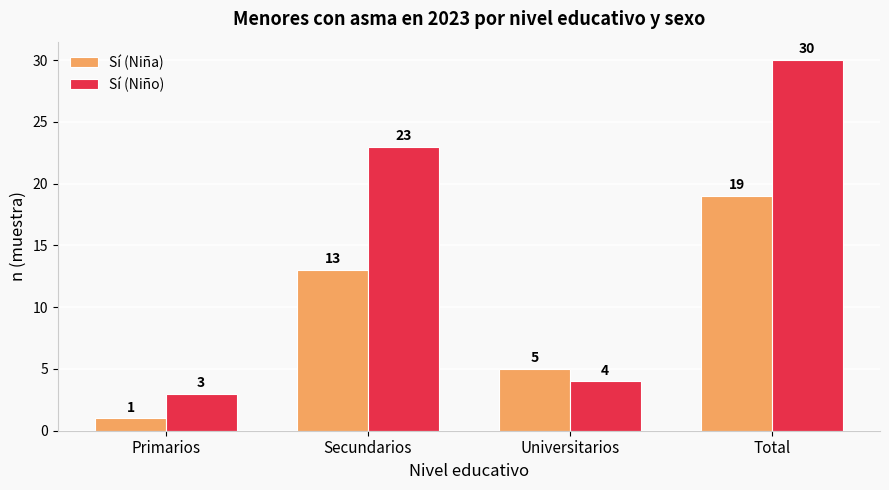

Reading right to left, transcribe all the data shown in this chart.

Sí (Niña): Total=19	Universitarios=5	Secundarios=13	Primarios=1
Sí (Niño): Total=30	Universitarios=4	Secundarios=23	Primarios=3